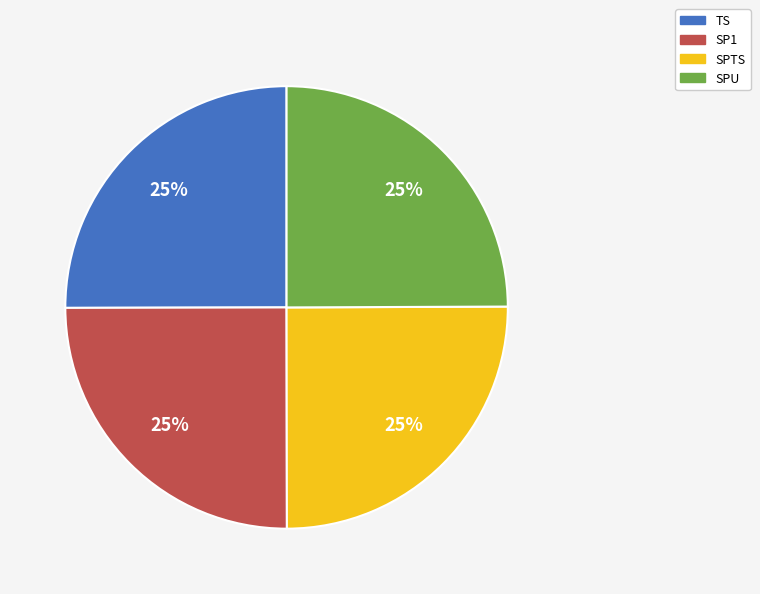

True or false: SP1 accounts for 25% of the total.

True